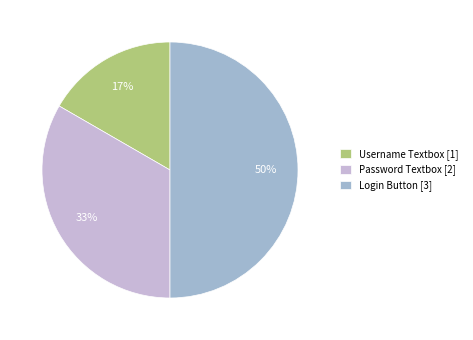

The Username Textbox slice represents 11% of the pie. True or false?

False